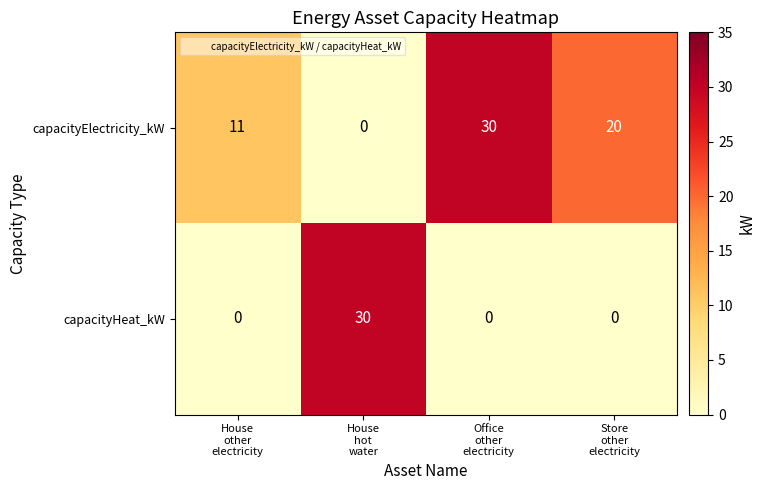

What is the spread (max minus min) of values at House
other
electricity?

11